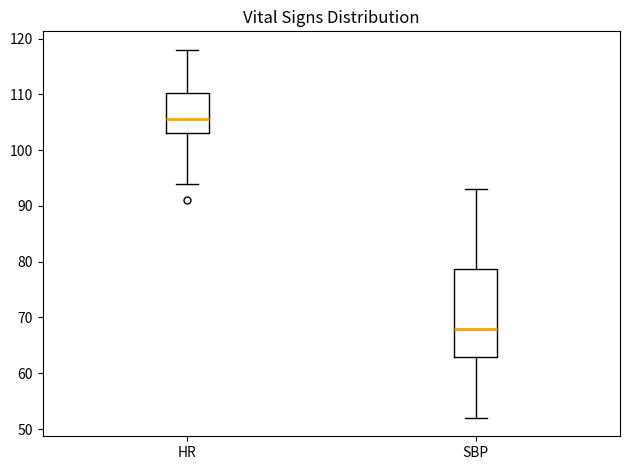

Where does the upper whisker of the box for HR end on the y-axis? The values are not printed on the chart, so give them approximately, as read against the axis.

118